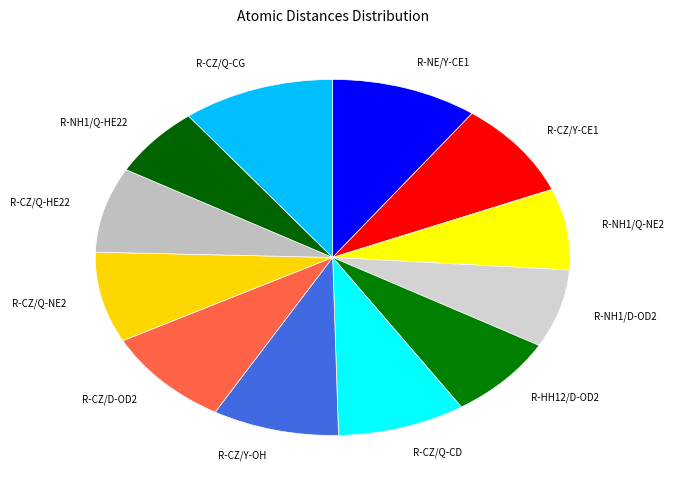

To the nearest percent, what portion does R-CZ/Y-CE1 represent?

9%